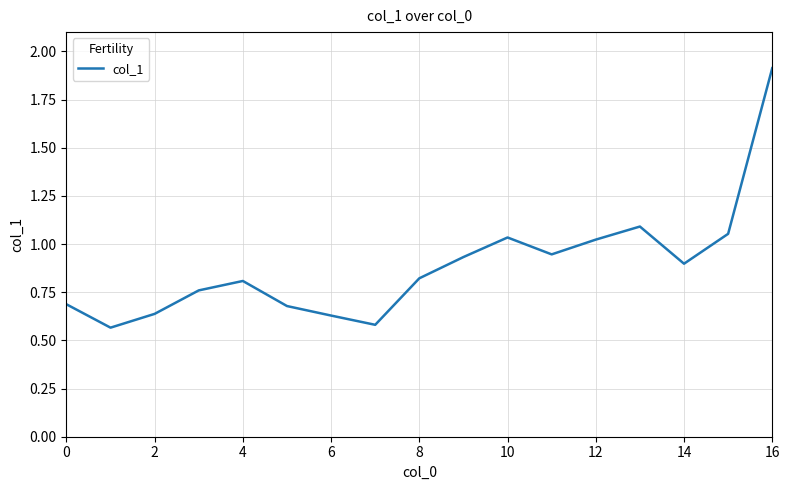

Does the chart have visible grid lines?

Yes